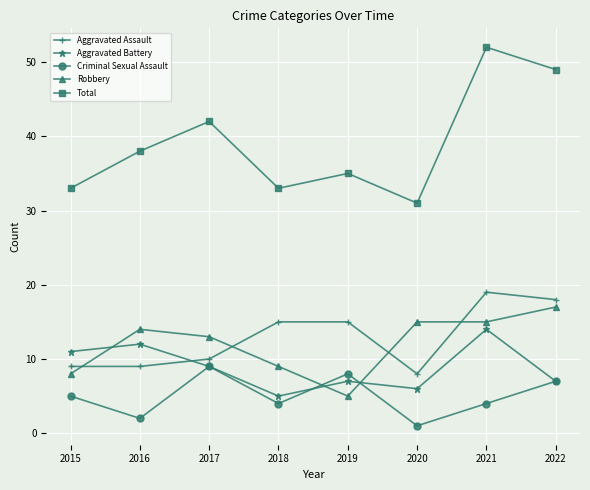

At which category is the sum across all series the highest?

2021